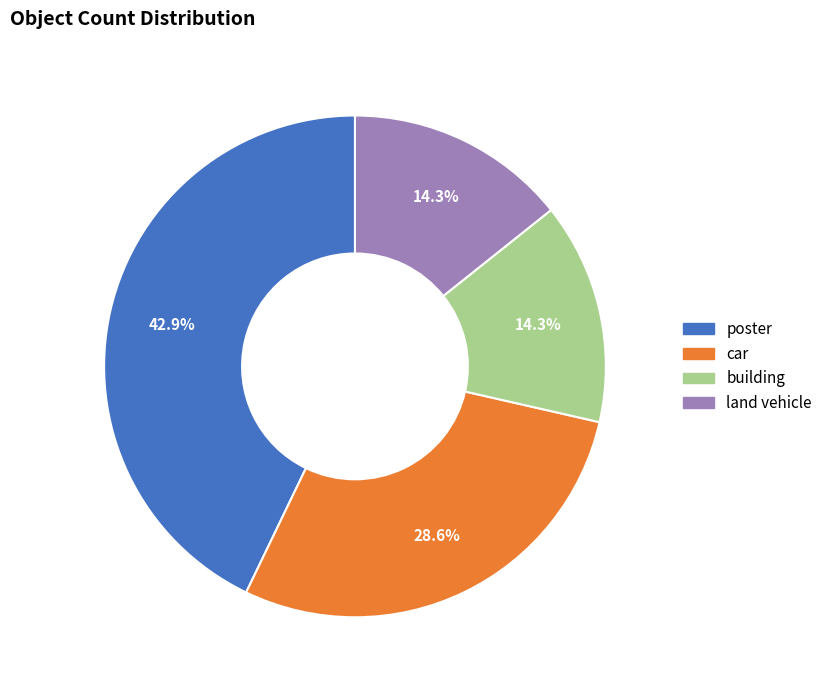

The poster slice represents 43% of the pie. True or false?

True